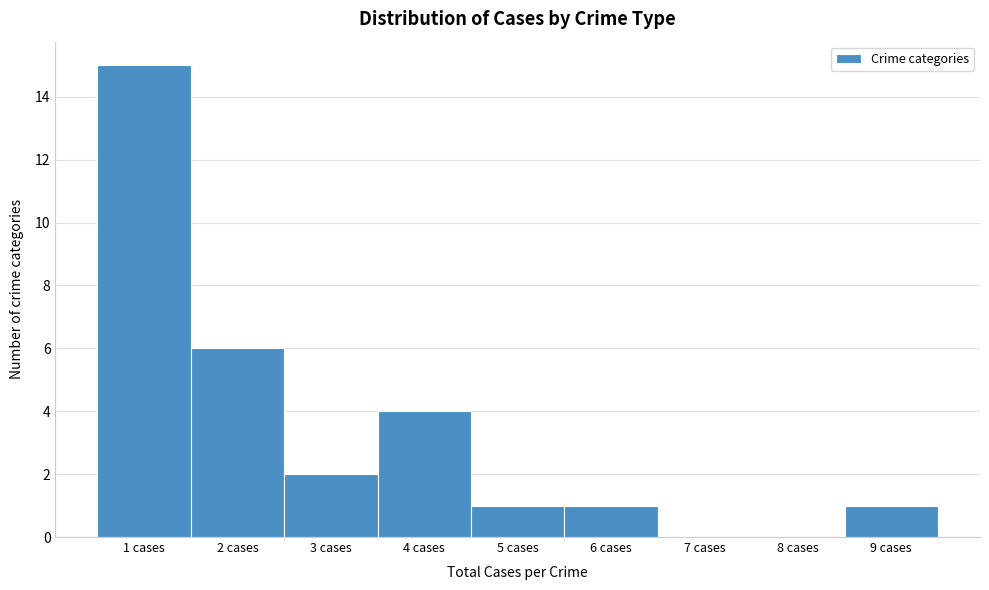

Reading left to right, list every bar in this chart as the range it spans on the x-axis followed by its height. The values are not printed on the chart, so give them approximately, as read against the axis.

0.5 to 1.5: 15
1.5 to 2.5: 6
2.5 to 3.5: 2
3.5 to 4.5: 4
4.5 to 5.5: 1
5.5 to 6.5: 1
6.5 to 7.5: 0
7.5 to 8.5: 0
8.5 to 9.5: 1